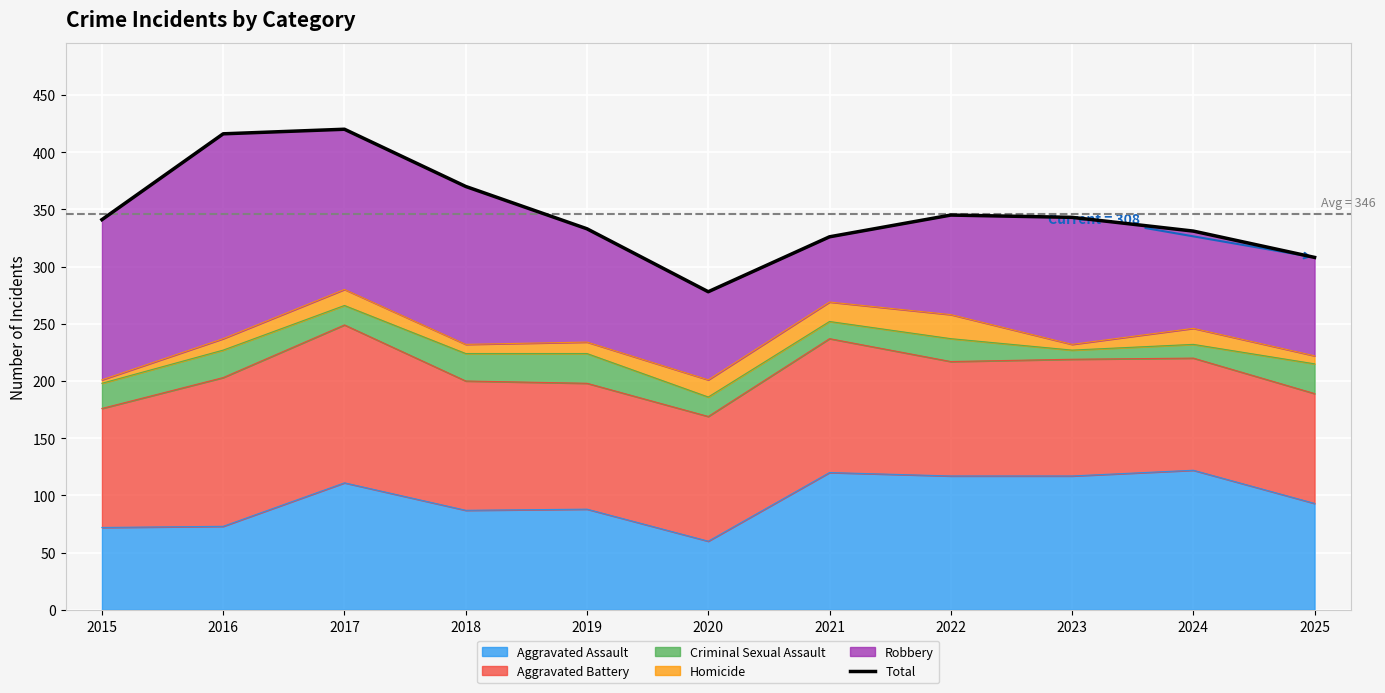

What is the sum of the values at 2022 and 2023?

688